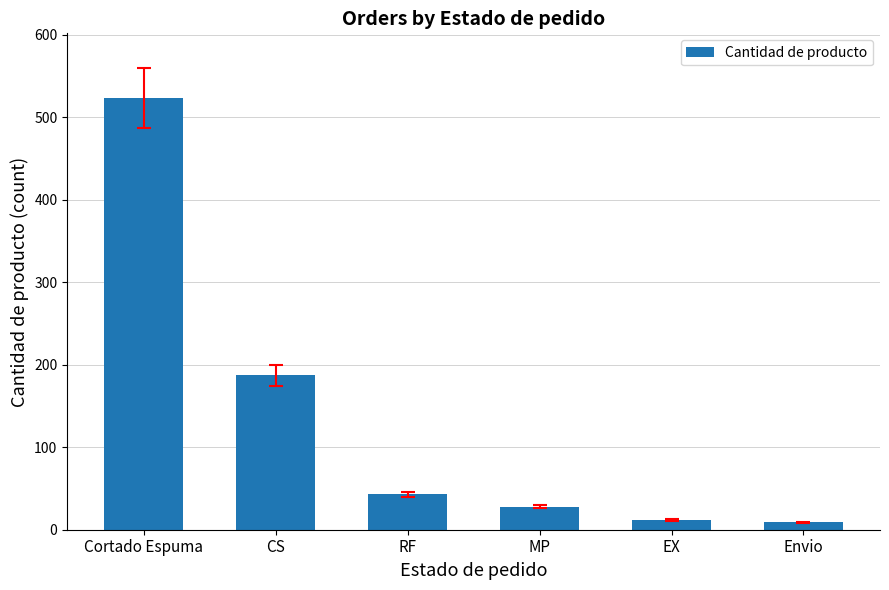

Approximately how many times larger is the value at CS compared to Envio?

20.8